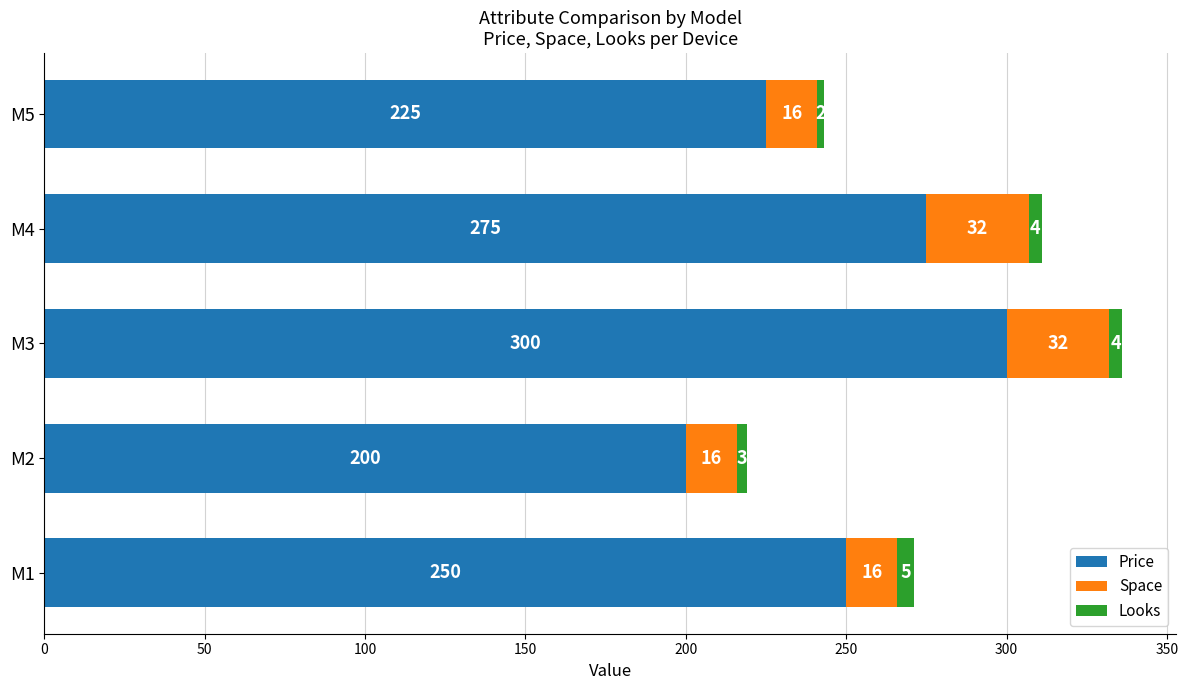

Which category has the highest value in the Price series?

M3